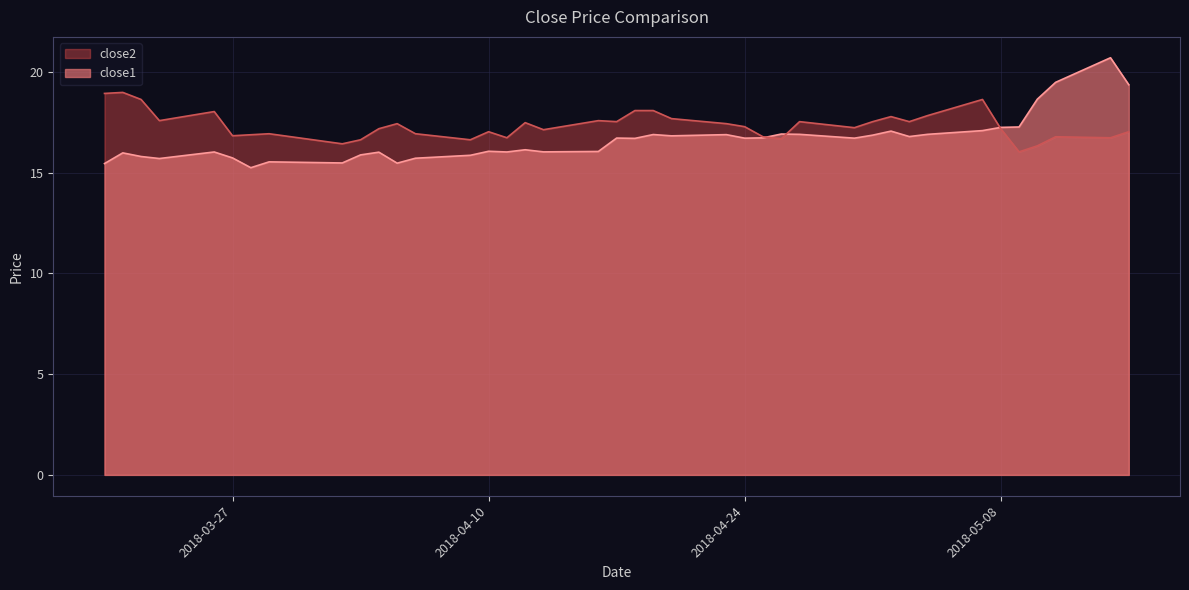

Reading left to right, extract all data points from this chart.

close1: 2018-03-20=15.4	2018-03-21=16.0	2018-03-22=15.8	2018-03-23=15.7	2018-03-26=16.0	2018-03-27=15.7	2018-03-28=15.2	2018-03-29=15.5	2018-04-02=15.5	2018-04-03=15.9	2018-04-04=16.0	2018-04-05=15.5	2018-04-06=15.7	2018-04-09=15.9	2018-04-10=16.1	2018-04-11=16.0	2018-04-12=16.1	2018-04-13=16.0	2018-04-16=16.0	2018-04-17=16.7	2018-04-18=16.7	2018-04-19=16.9	2018-04-20=16.8	2018-04-23=16.9	2018-04-24=16.7	2018-04-25=16.7	2018-04-26=16.9	2018-04-27=16.9	2018-04-30=16.7	2018-05-01=16.9	2018-05-02=17.1	2018-05-03=16.8	2018-05-04=16.9	2018-05-07=17.1	2018-05-08=17.2	2018-05-09=17.3	2018-05-10=18.6	2018-05-11=19.5	2018-05-14=20.7	2018-05-15=19.4
close2: 2018-03-20=18.9	2018-03-21=19.0	2018-03-22=18.6	2018-03-23=17.6	2018-03-26=18.0	2018-03-27=16.8	2018-03-28=16.9	2018-03-29=16.9	2018-04-02=16.4	2018-04-03=16.6	2018-04-04=17.2	2018-04-05=17.4	2018-04-06=16.9	2018-04-09=16.6	2018-04-10=17.0	2018-04-11=16.7	2018-04-12=17.5	2018-04-13=17.1	2018-04-16=17.6	2018-04-17=17.5	2018-04-18=18.1	2018-04-19=18.1	2018-04-20=17.7	2018-04-23=17.4	2018-04-24=17.3	2018-04-25=16.8	2018-04-26=16.7	2018-04-27=17.5	2018-04-30=17.2	2018-05-01=17.5	2018-05-02=17.8	2018-05-03=17.5	2018-05-04=17.8	2018-05-07=18.6	2018-05-08=17.2	2018-05-09=16.0	2018-05-10=16.3	2018-05-11=16.8	2018-05-14=16.7	2018-05-15=17.0